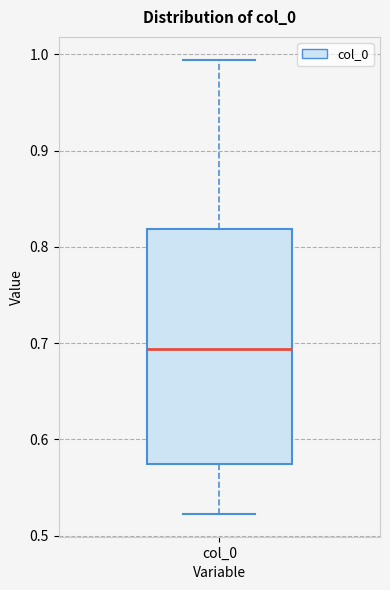

Transcribe this box plot: give where the median line is, the range the box spans, and where the two whiskers end, as read against the y-axis. The values are not printed on the chart, so give them approximately, as read against the axis.

median 0.69, box 0.57 to 0.82, whiskers 0.52 to 0.99